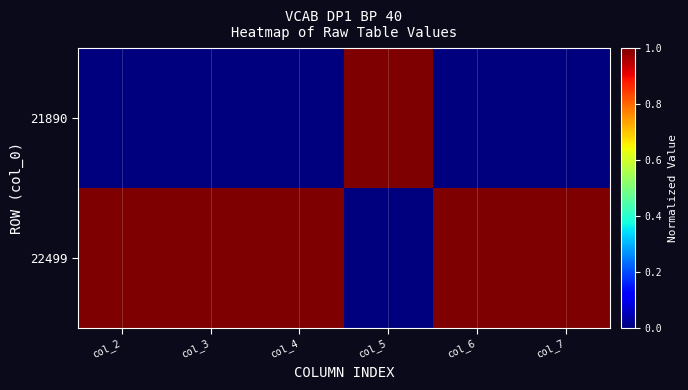

Reading left to right, transcribe all the data shown in this chart.

21890: col_2=0	col_3=0	col_4=0	col_5=1	col_6=0	col_7=0
22499: col_2=1	col_3=1	col_4=1	col_5=0	col_6=1	col_7=1